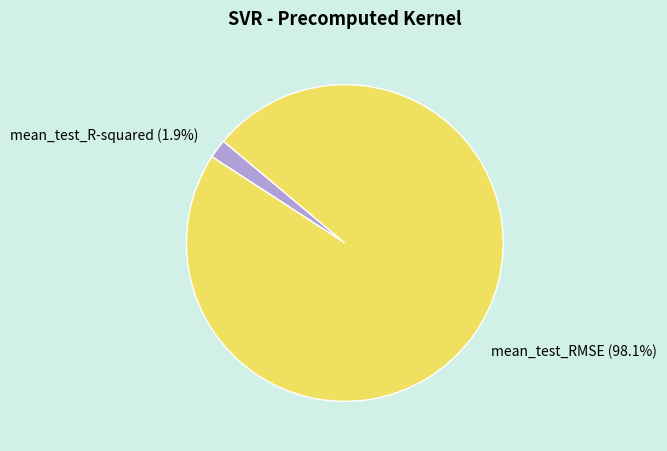

Which slice is the largest?

mean_test_RMSE